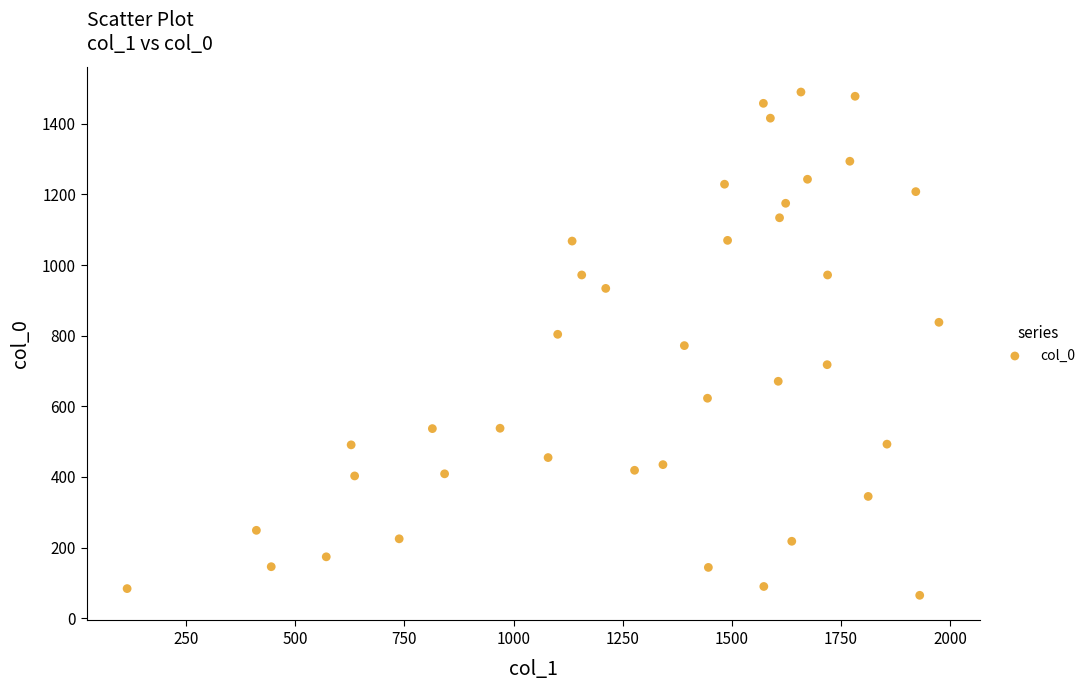

What is the range of Y values (max minus min)?

1425